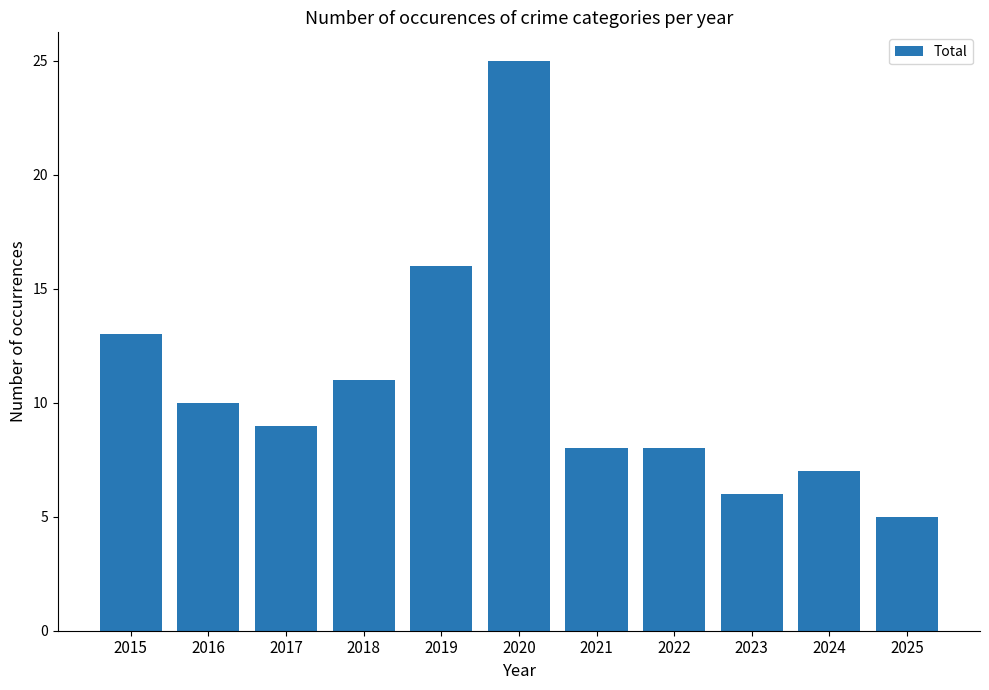

Between 2025 and 2019, which is larger?

2019